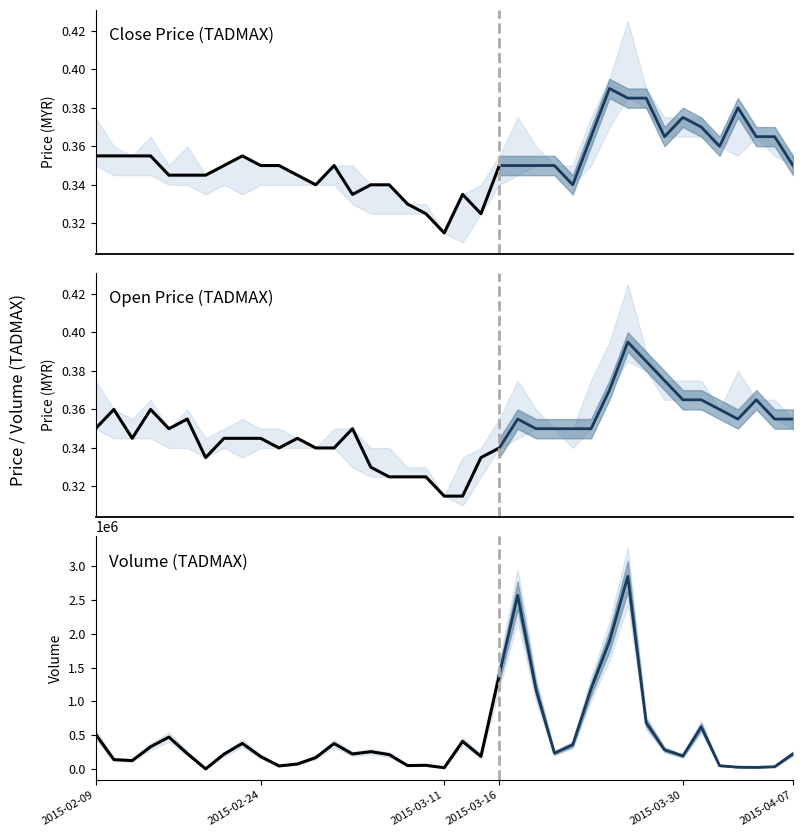

How many interior local valleys does the high series have?

6